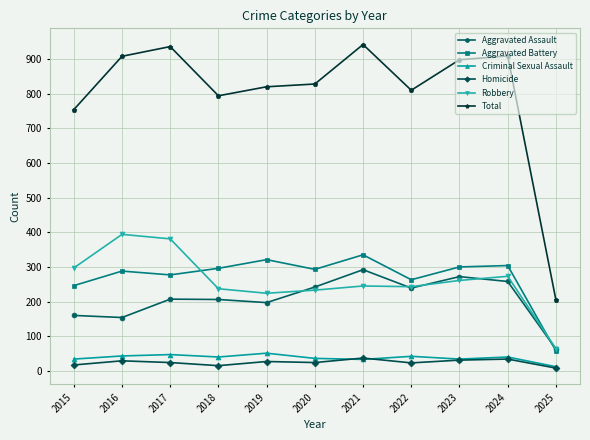

At which label does Total first exceed 828?

2016